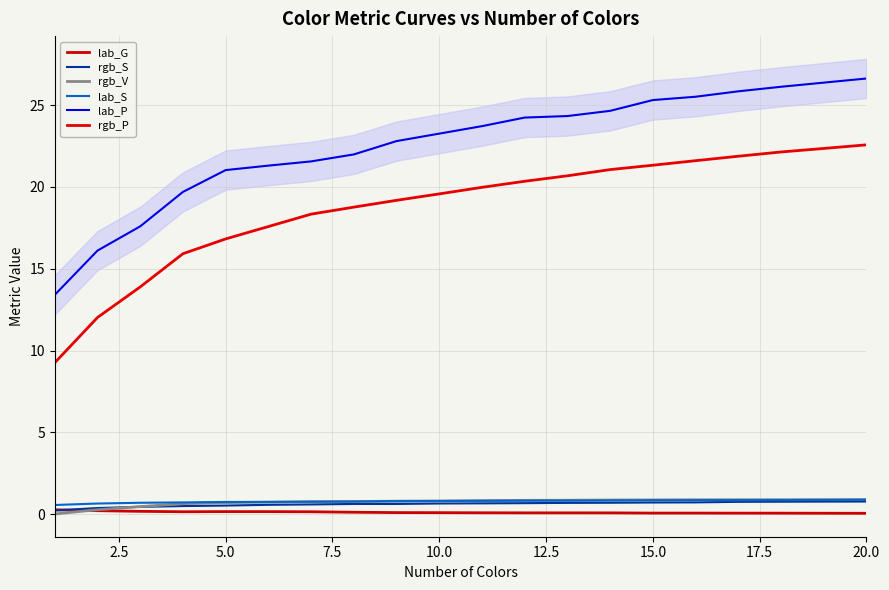

Count the number of categories in the chart.

20